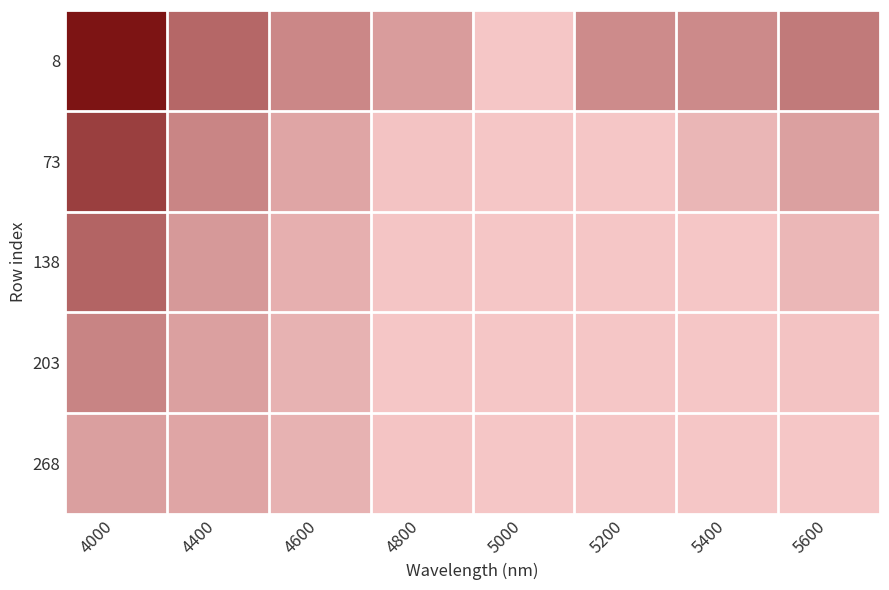

Reading left to right, extract all data points from this chart.

8: 4000=0.7	4400=0.4	4600=0.3	4800=0.2	5000=0.1	5200=0.3	5400=0.3	5600=0.4
73: 4000=0.6	4400=0.3	4600=0.2	4800=0.1	5000=0.1	5200=0.1	5400=0.2	5600=0.2
138: 4000=0.4	4400=0.3	4600=0.2	4800=0.1	5000=0.1	5200=0.1	5400=0.1	5600=0.2
203: 4000=0.3	4400=0.2	4600=0.2	4800=0.1	5000=0.1	5200=0.1	5400=0.1	5600=0.1
268: 4000=0.2	4400=0.2	4600=0.2	4800=0.1	5000=0.1	5200=0.1	5400=0.1	5600=0.1